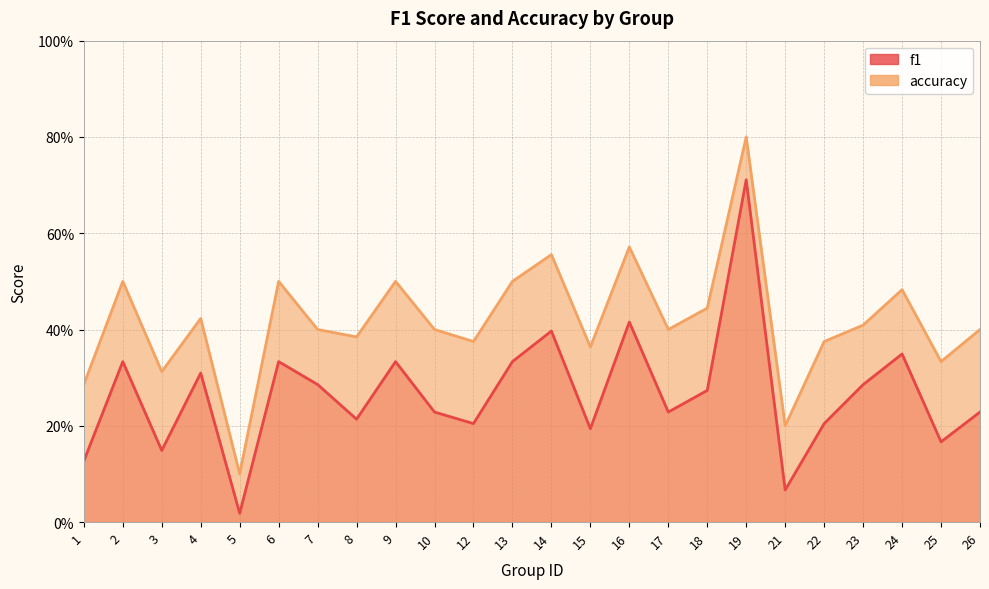

Is it true that accuracy equals 0.2 at 8?

False